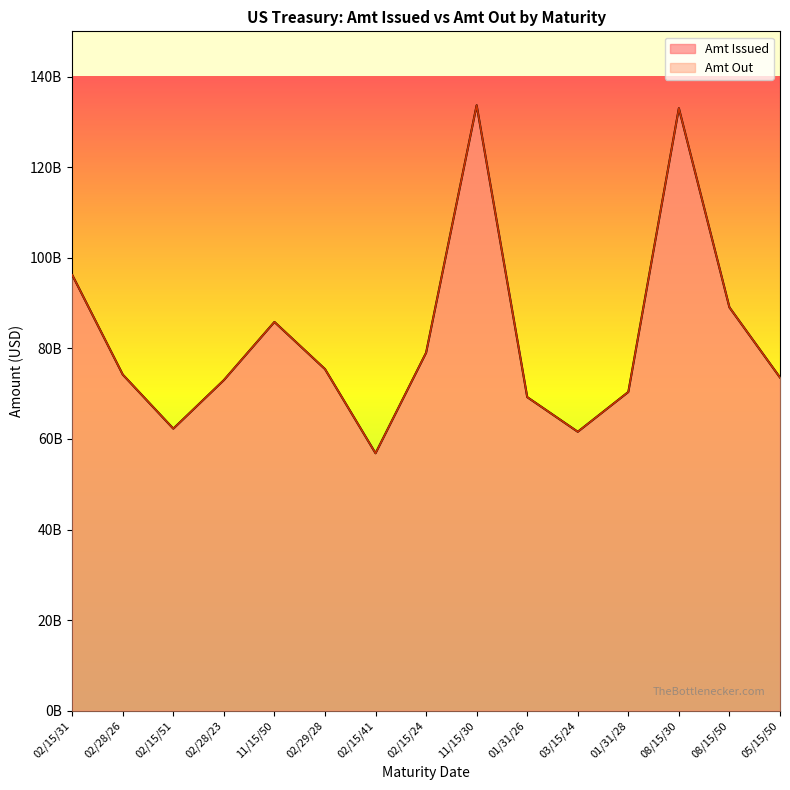

How many values in the Amt Issued series are below 74215000000?

7